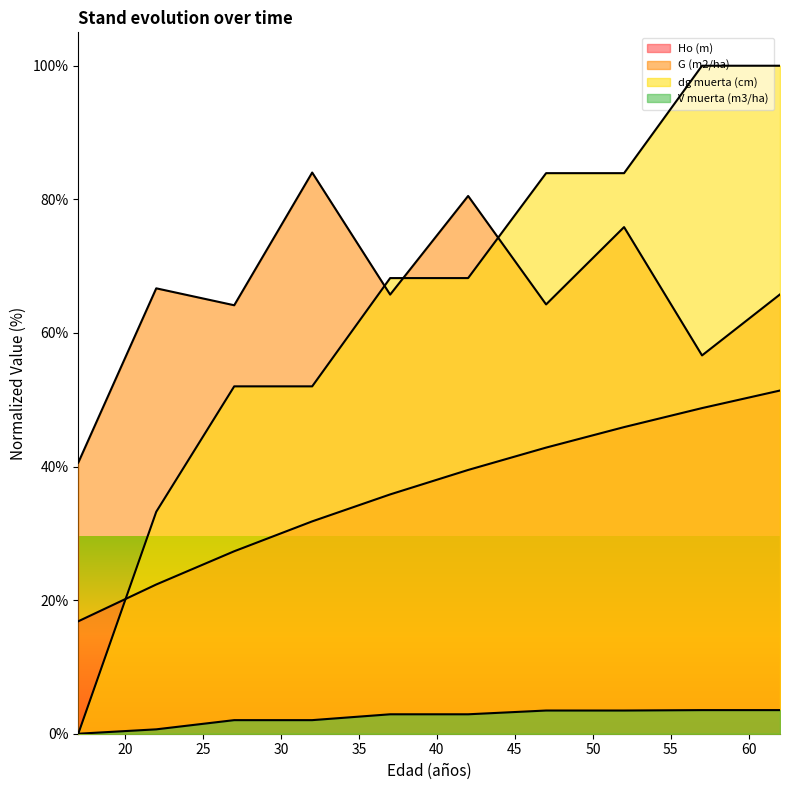

Which category has the lowest value in the V muerta (m3/ha) series?

17